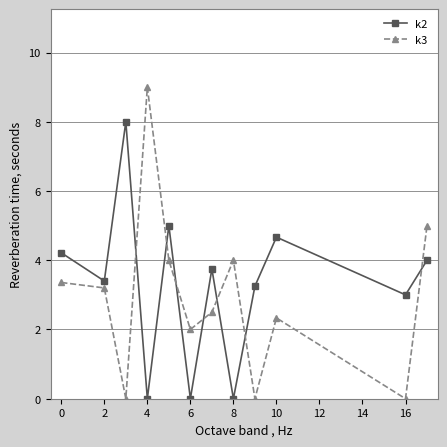

What is the highest value of the k3 series?

9.0